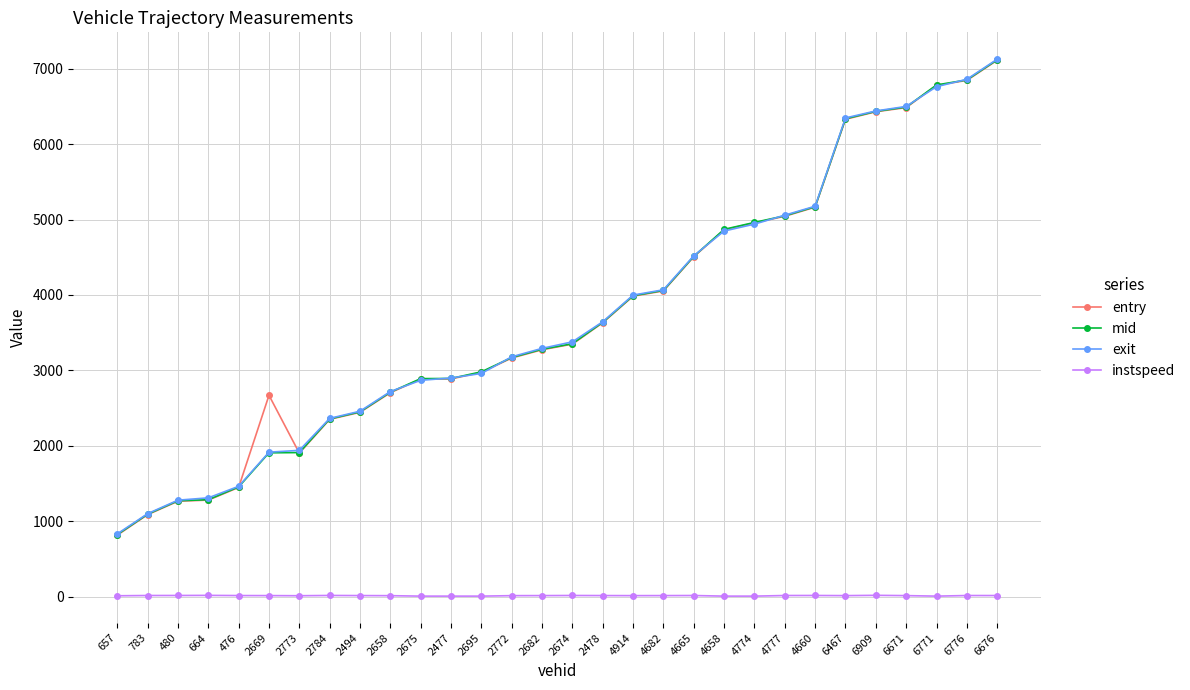

At which label is entry closest to 3963?

4914